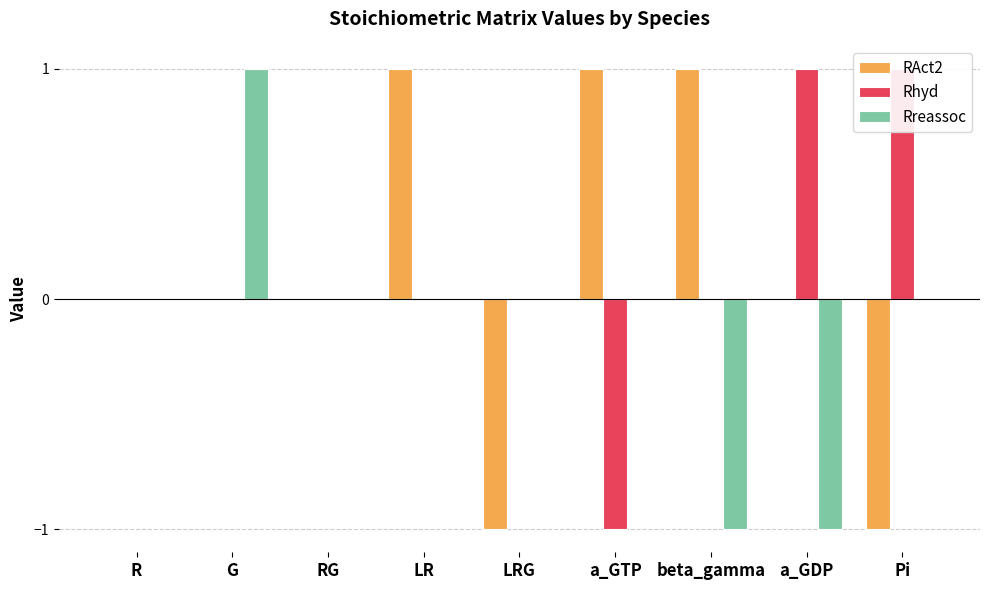

Reading left to right, list all the values displayed in this chart.

RAct2: 0	0	0	1	-1	1	1	0	-1
Rhyd: 0	0	0	0	0	-1	0	1	1
Rreassoc: 0	1	0	0	0	0	-1	-1	0